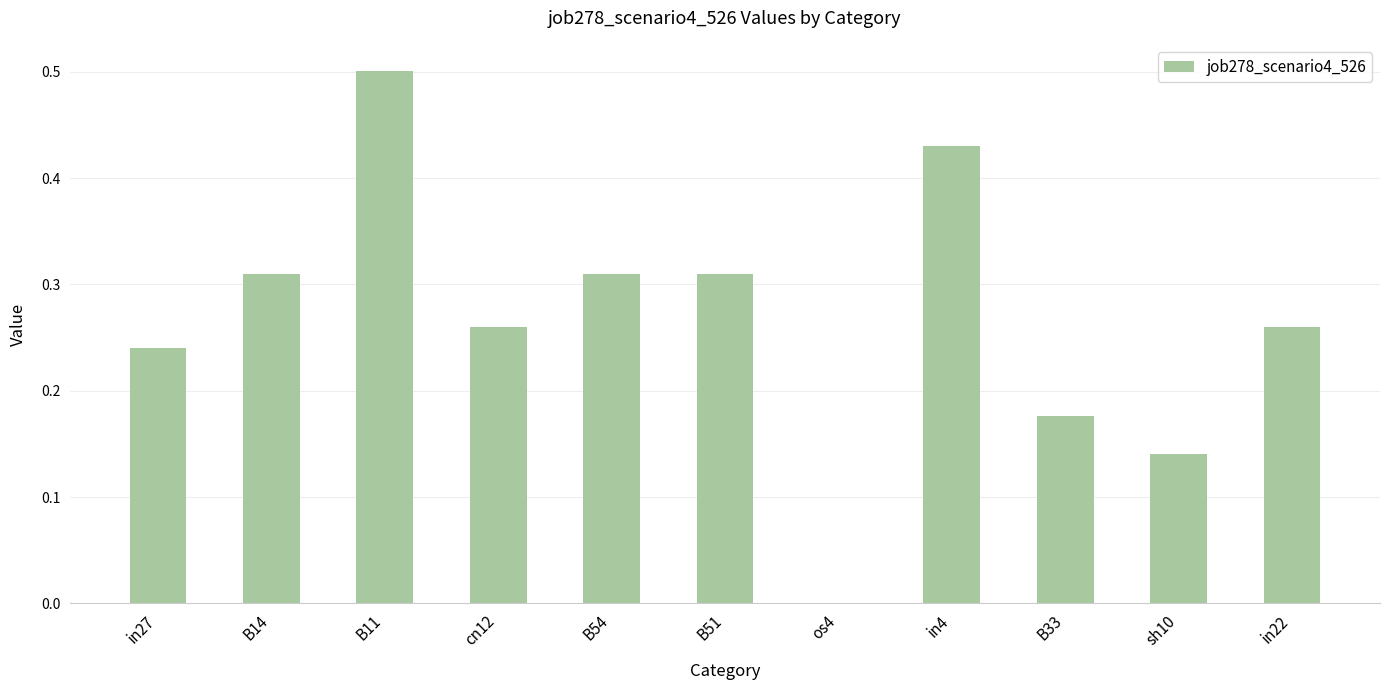

Which has a higher value, B33 or in27?

in27